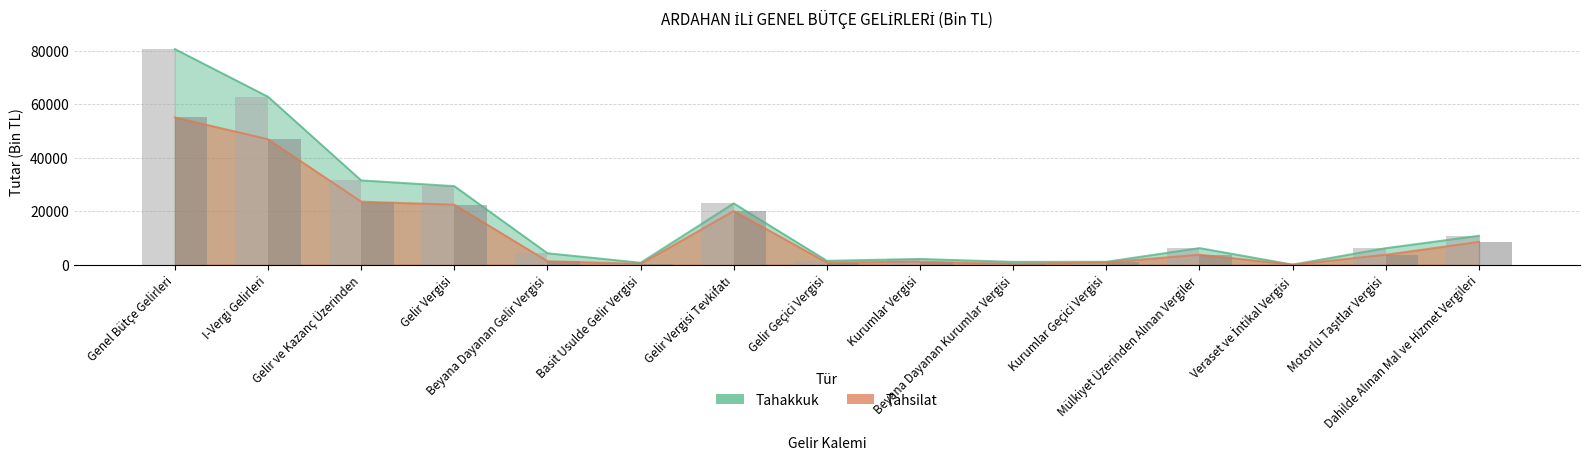

Rank the series at I-Vergi Gelirleri from highest to lowest value.

Tahakkuk (bar), Tahsilat (bar)